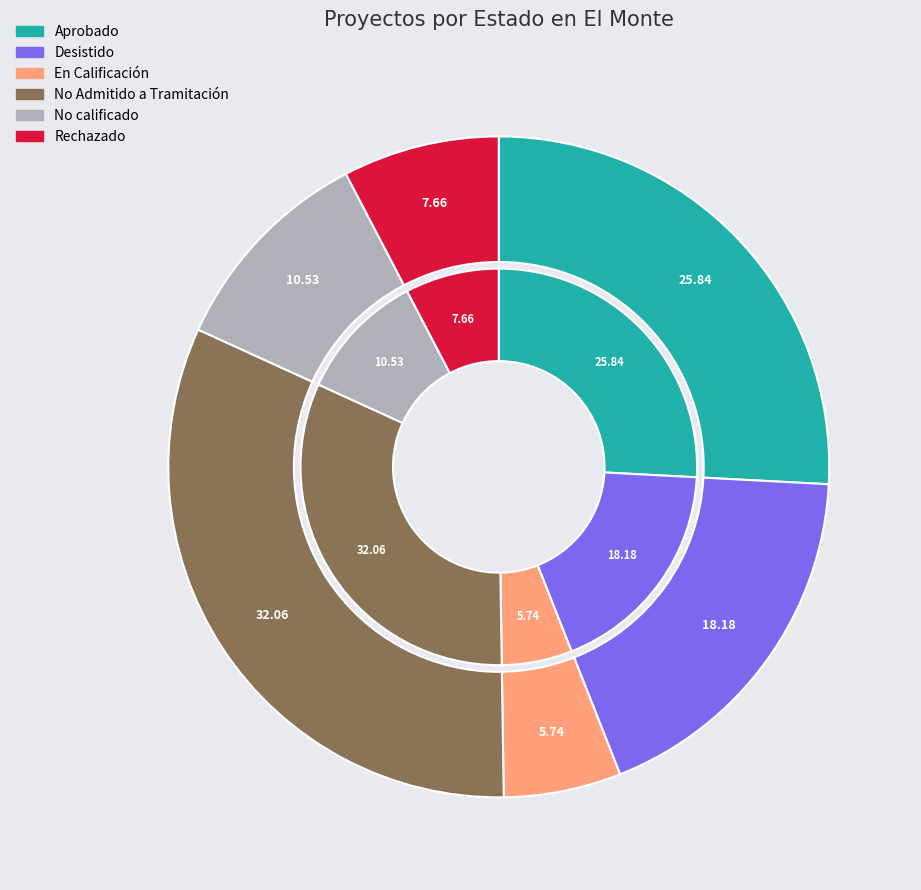

Which slice is the largest?

No Admitido a Tramitación